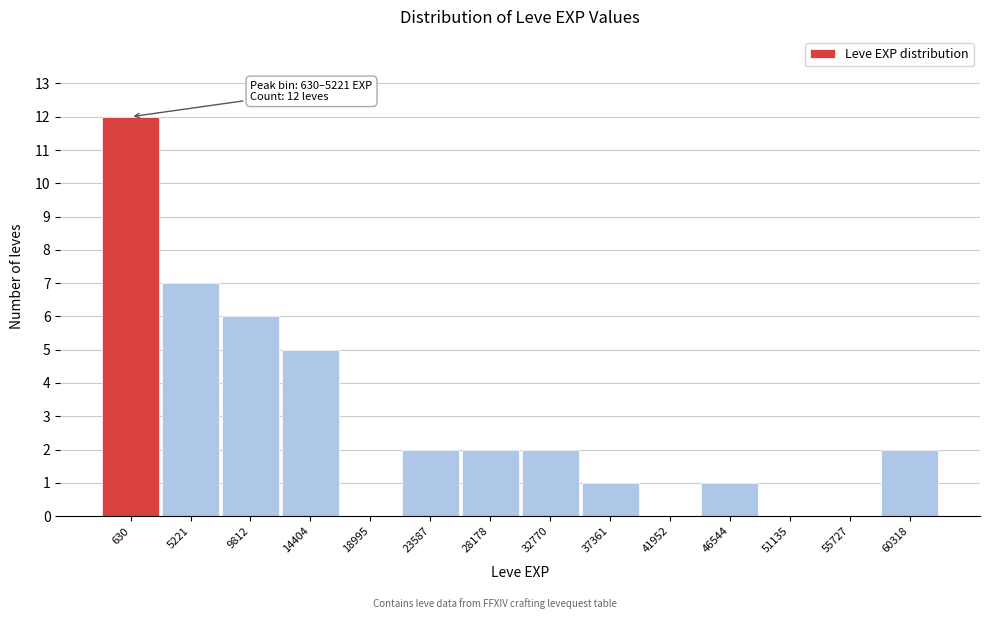

Reading right to left, what are all the values shown in this chart?

60318=2	55727=0	51135=0	46544=1	41952=0	37361=1	32770=2	28178=2	23587=2	18995=0	14404=5	9812=6	5221=7	630=12